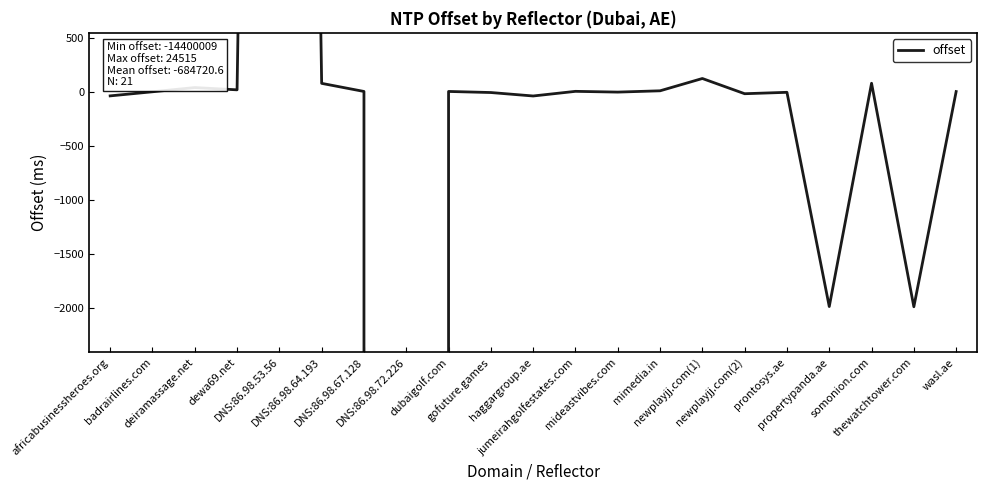

What is the sum of all values?

-14379133